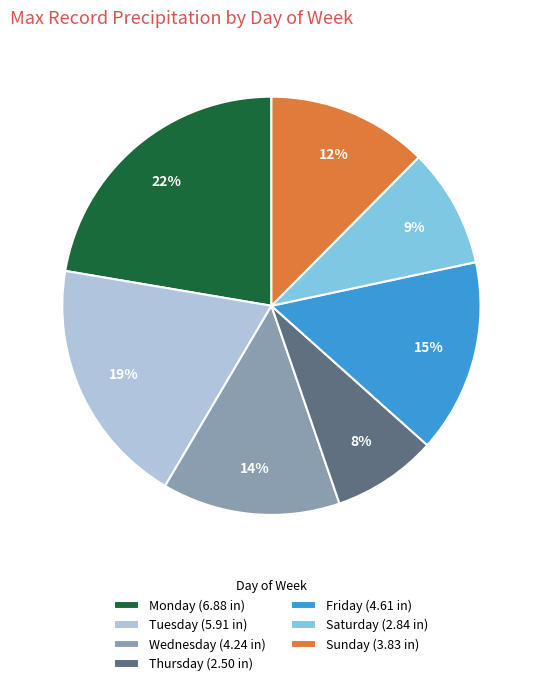

Approximately how many times larger is the value at Monday (6.88 in) compared to Saturday (2.84 in)?

2.4